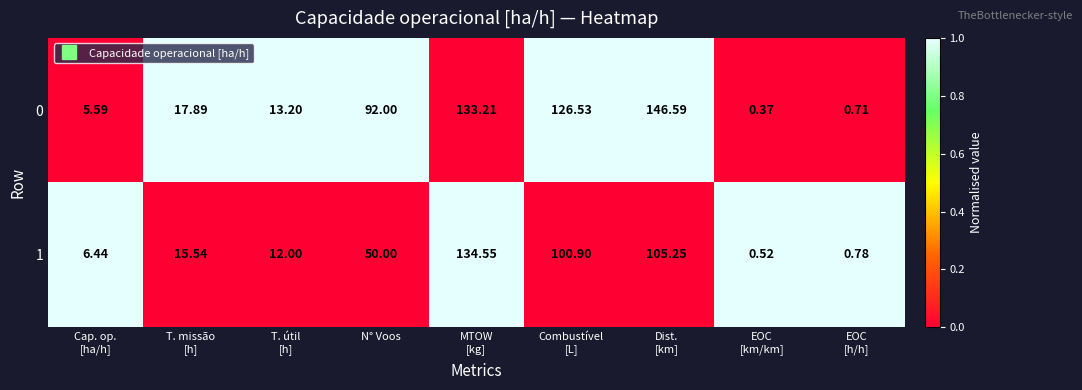

List the series in order of their overall mean, highest first.

0, 1